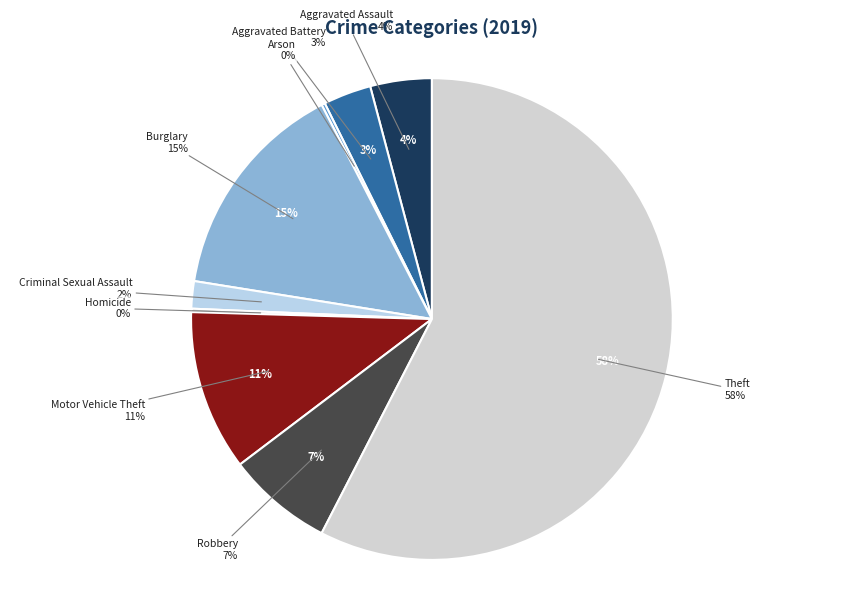

How many segments does this pie chart have?

9